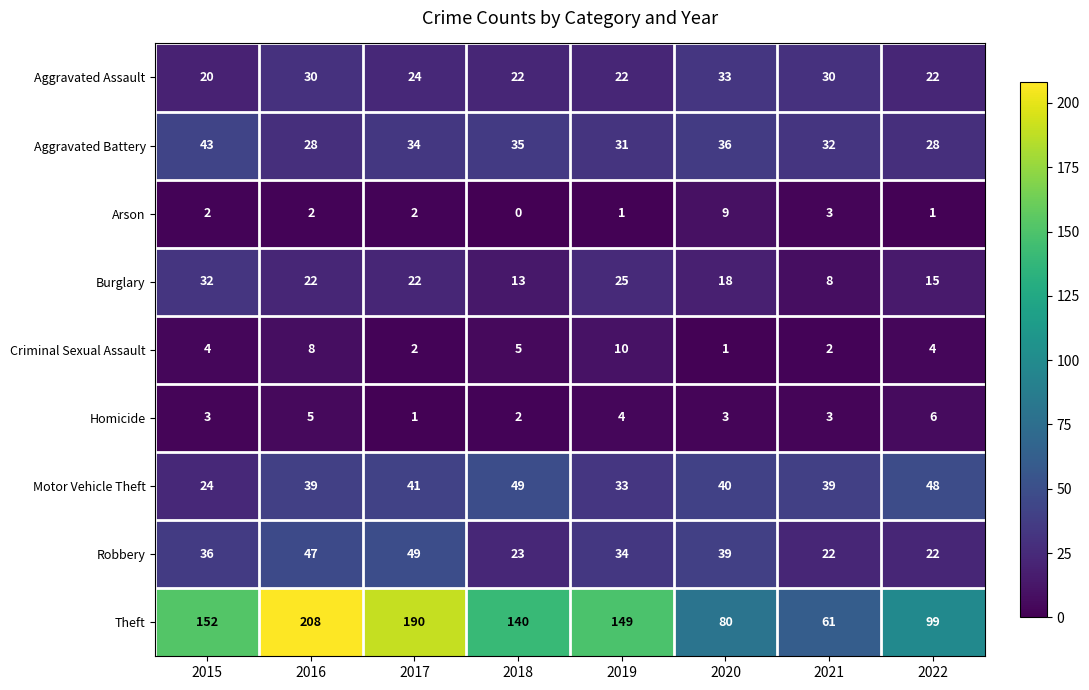

Count the number of data series in this chart.

9